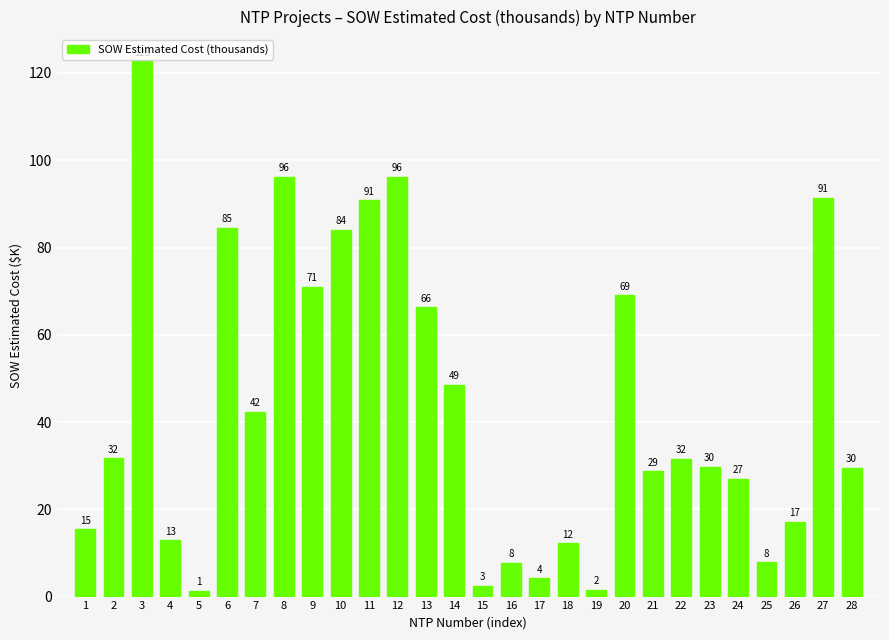

How many bars are there in total?

28